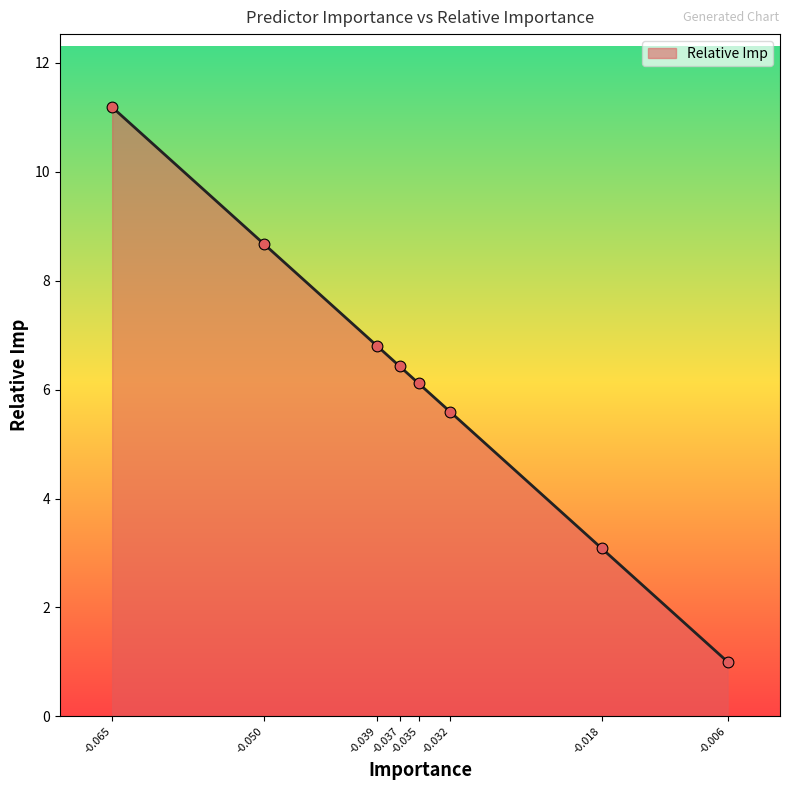

Approximately how many times larger is the value at -0.035 compared to -0.032?

1.1